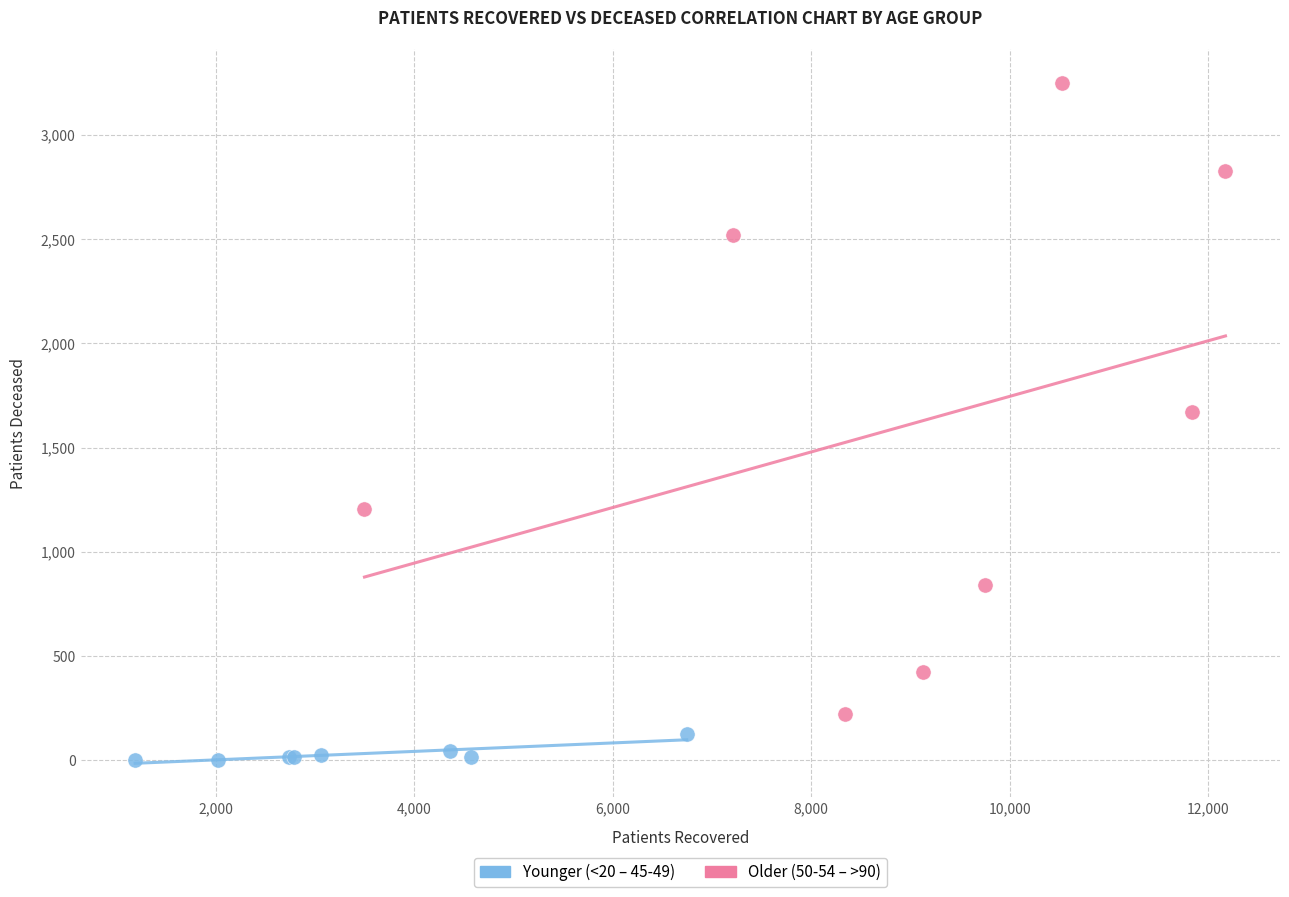

Which series has the widest spread of Y values?

Older (50-54 – >90)